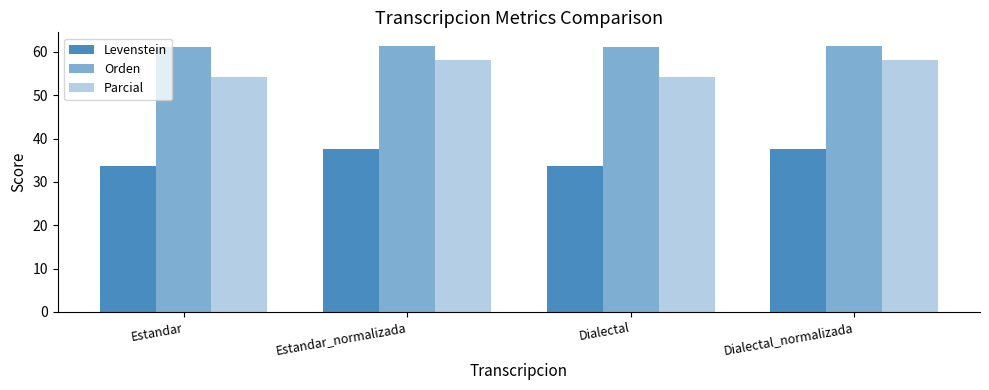

The value of Parcial at Estandar is 54.2. True or false?

True